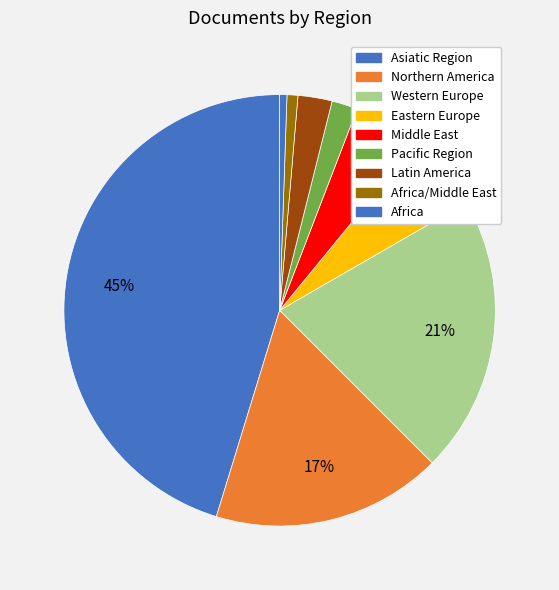

Count the number of slices in the pie.

9